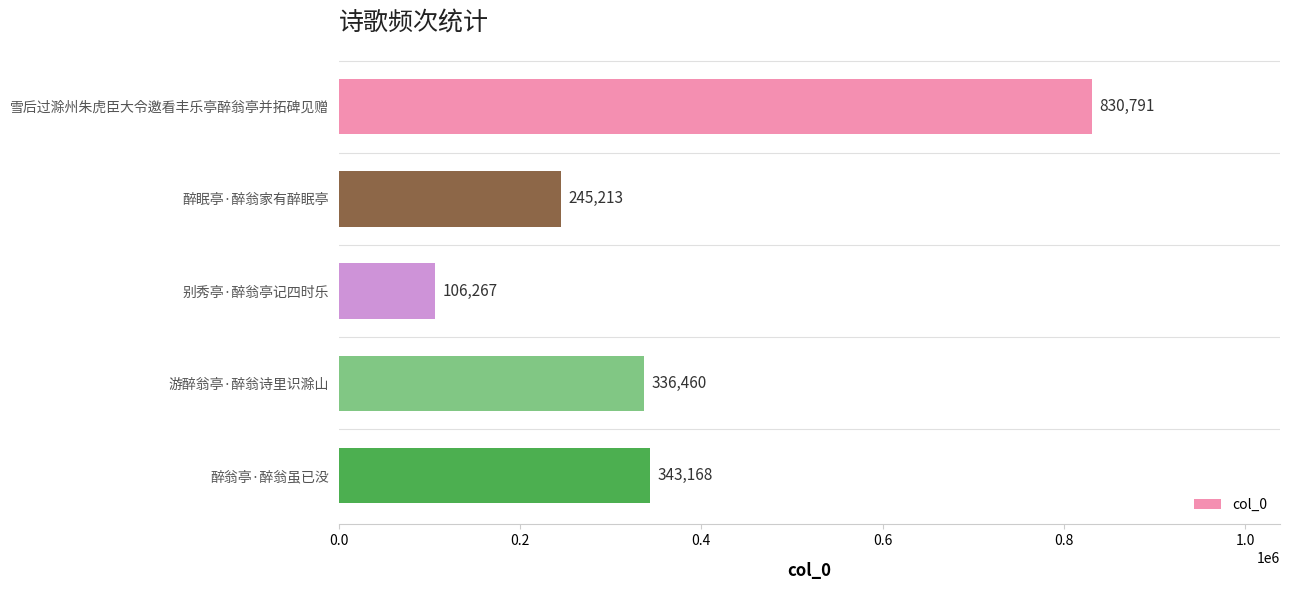

What position from the top is 雪后过滁州朱虎臣大令邀看丰乐亭醉翁亭并拓碑见赠?

1